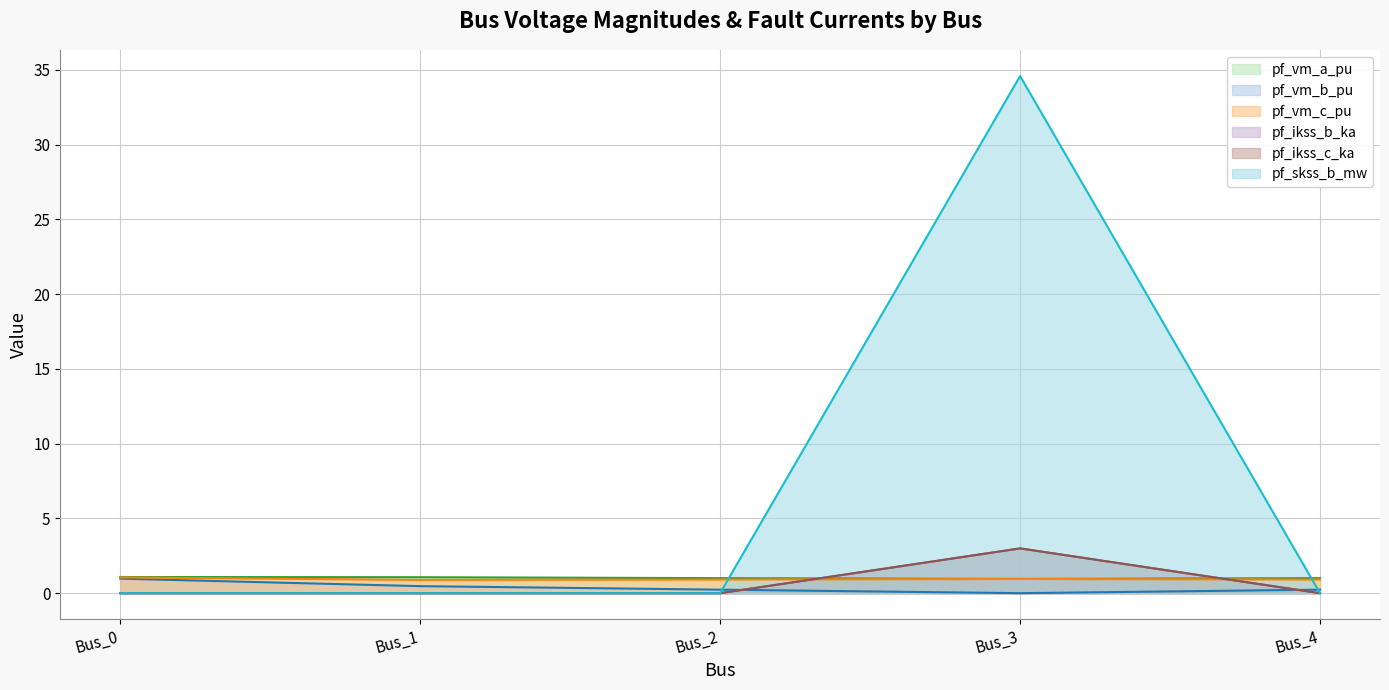

At which category is the sum across all series the highest?

Bus_3